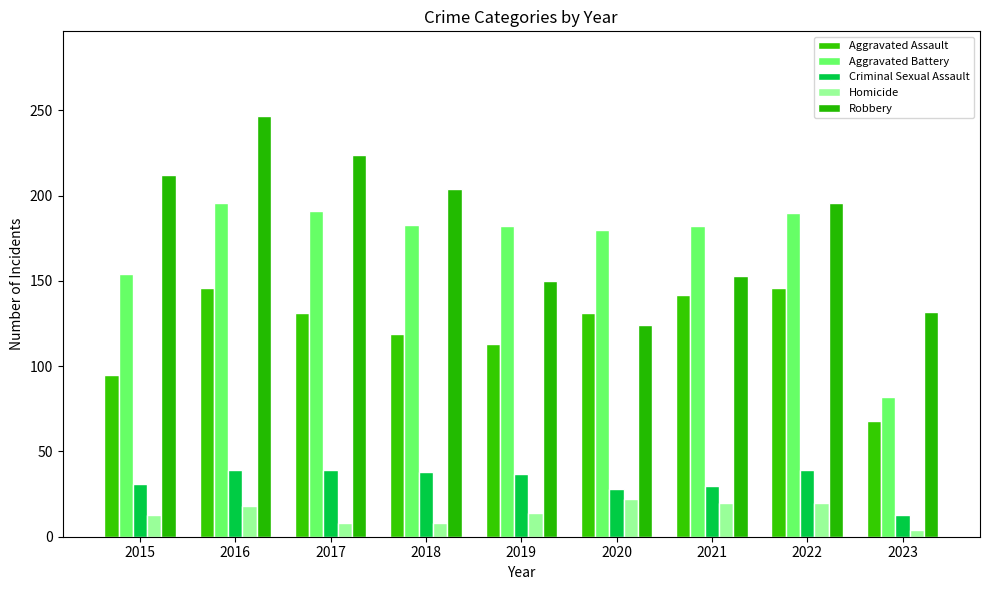

How many bars are there in total?

45